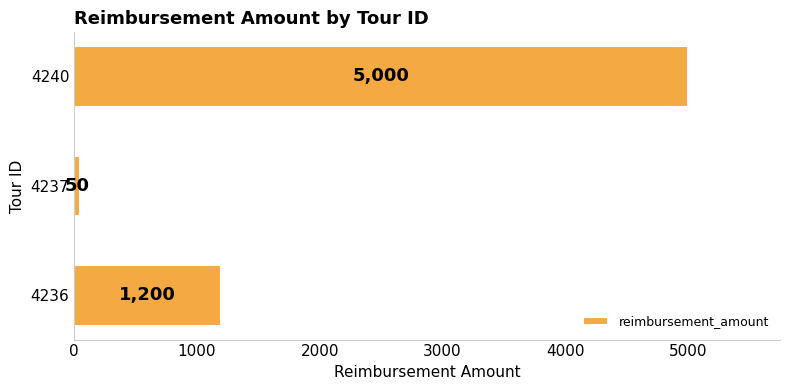

What is the minimum value shown in the chart?

50